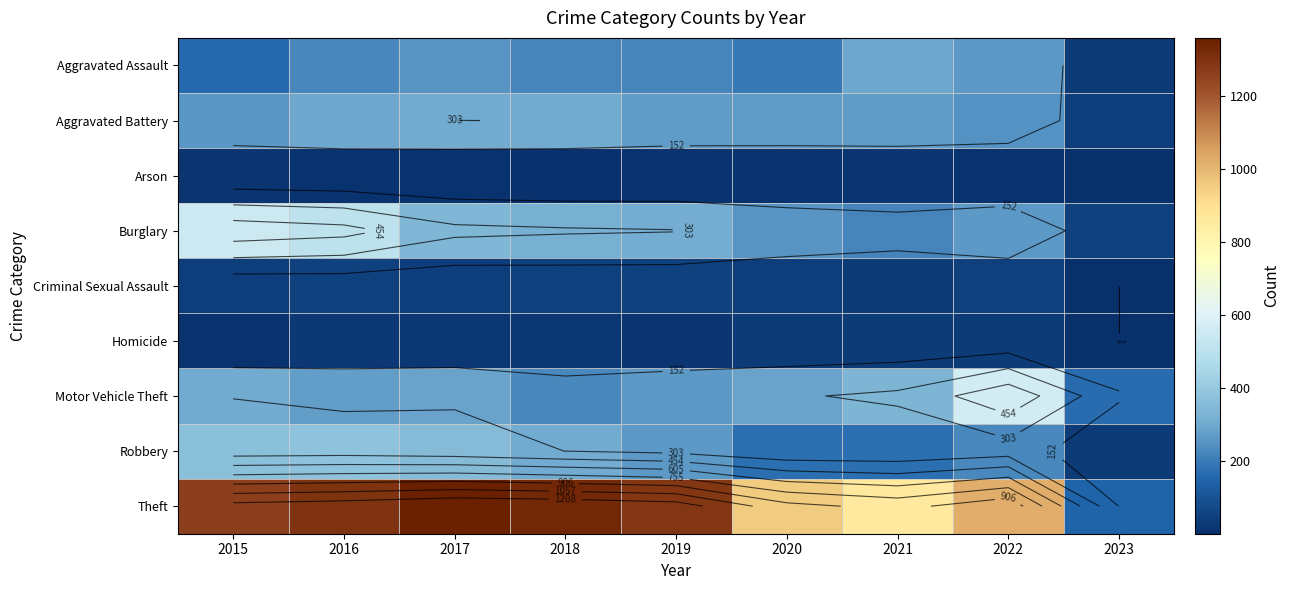

The Burglary series shows 235 at 2016. True or false?

False